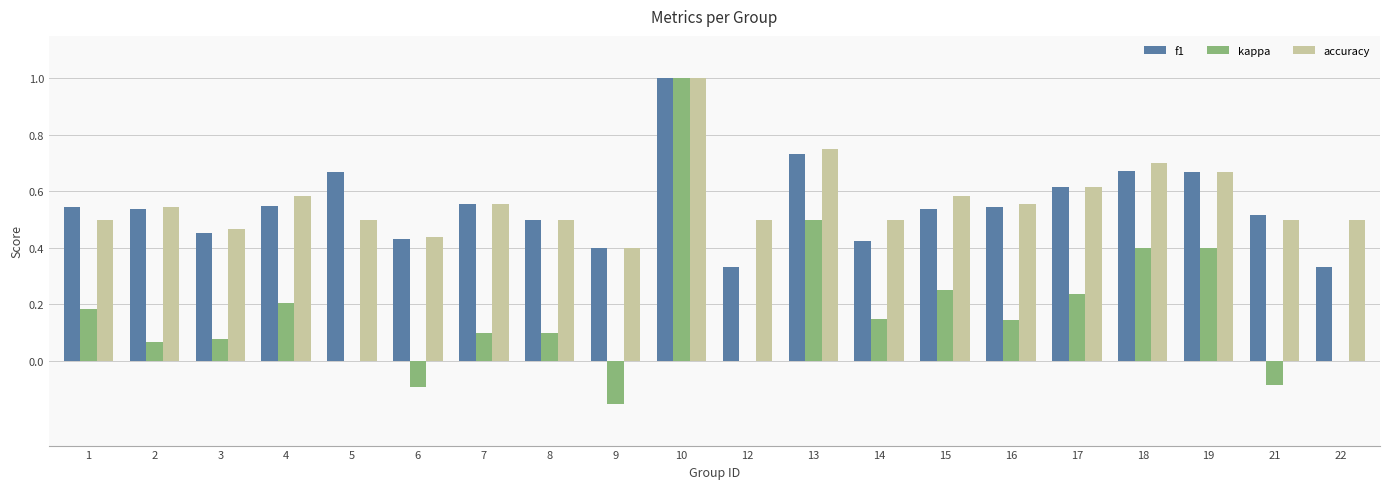

Where is accuracy nearest to the value 0?

9